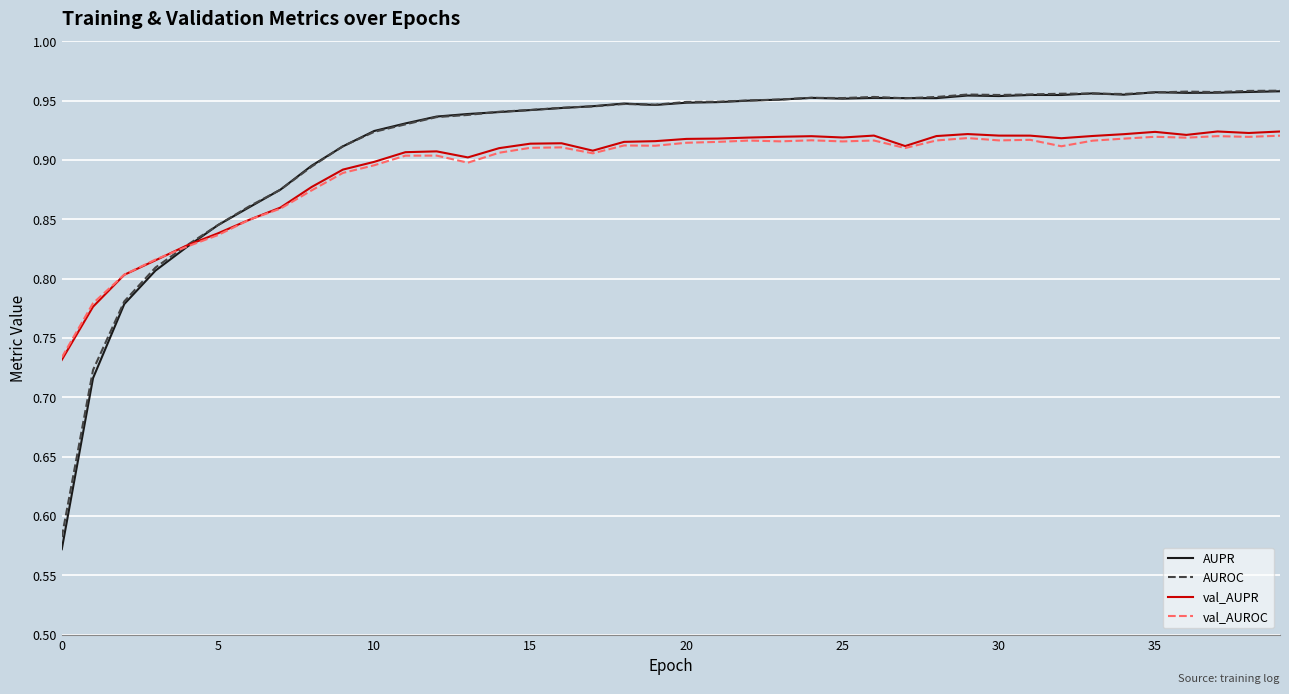

How many times do AUPR and val_AUPR cross each other?

1